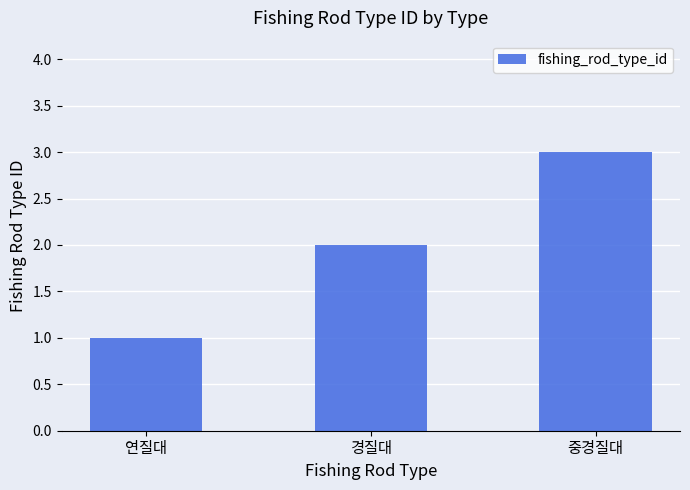

What is the maximum value shown in the chart?

3